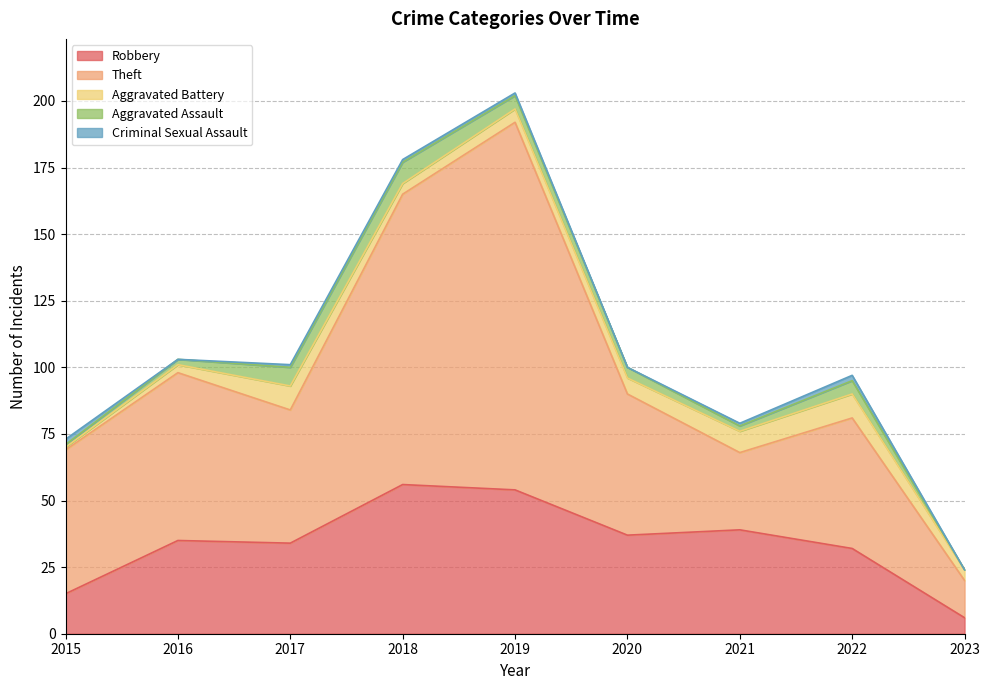

The Aggravated Assault series shows 7 at 2022. True or false?

False